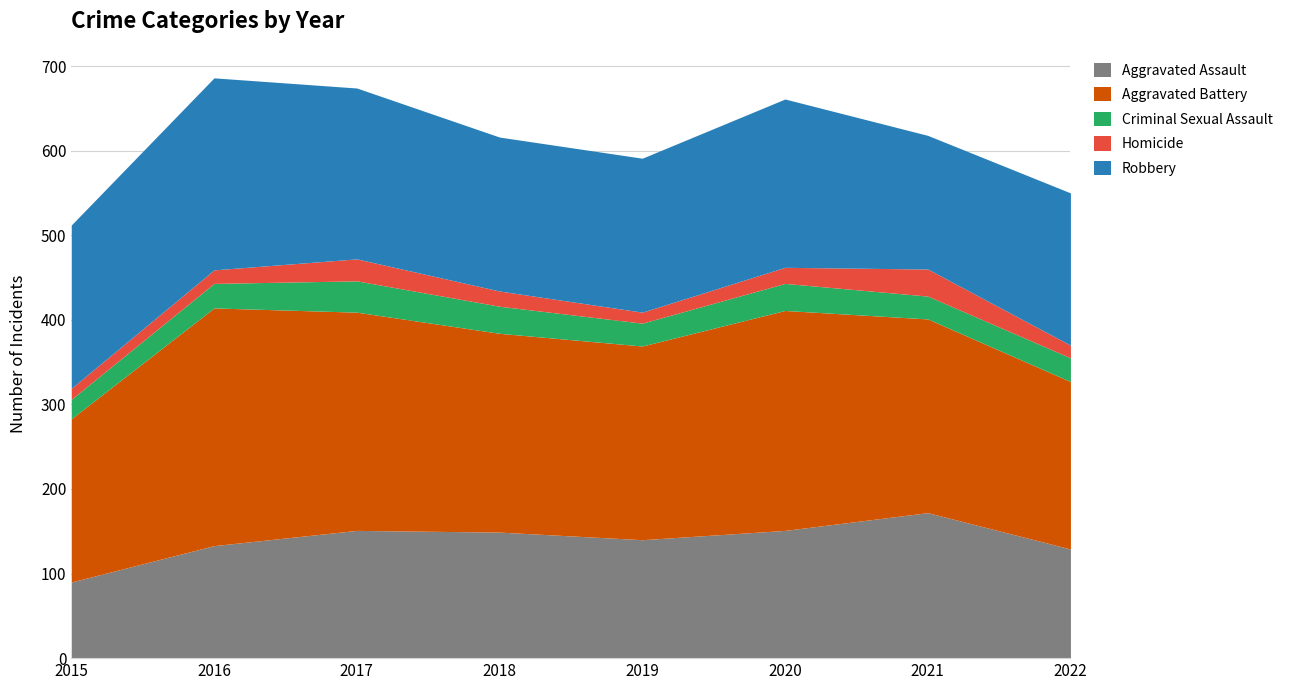

Where is the first local minimum for Aggravated Assault?

2019